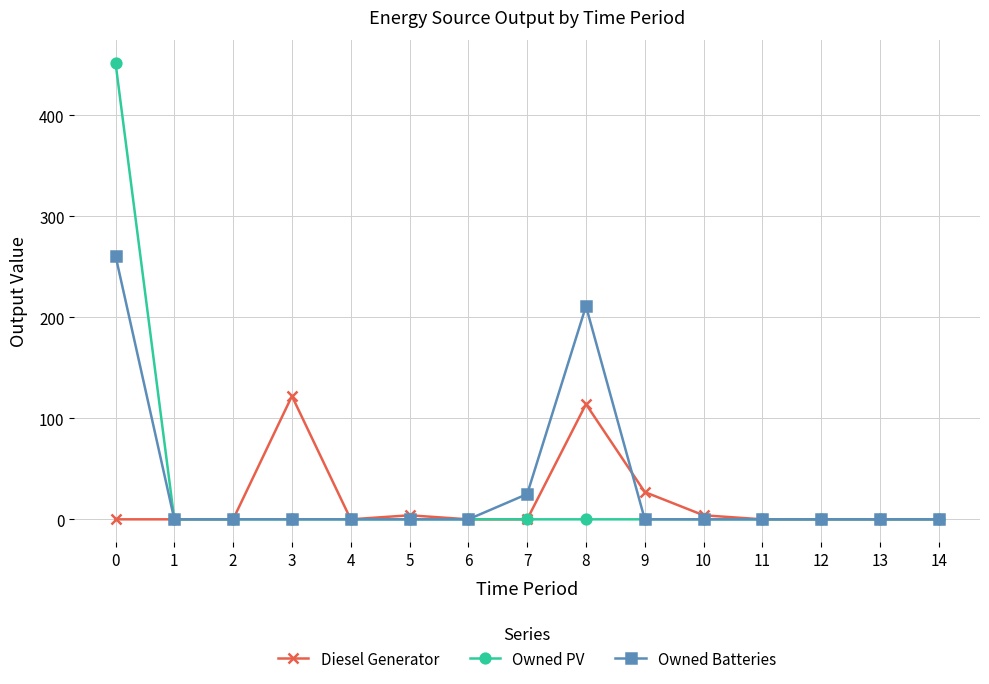

The value of Owned Batteries at 12 is 0. True or false?

True